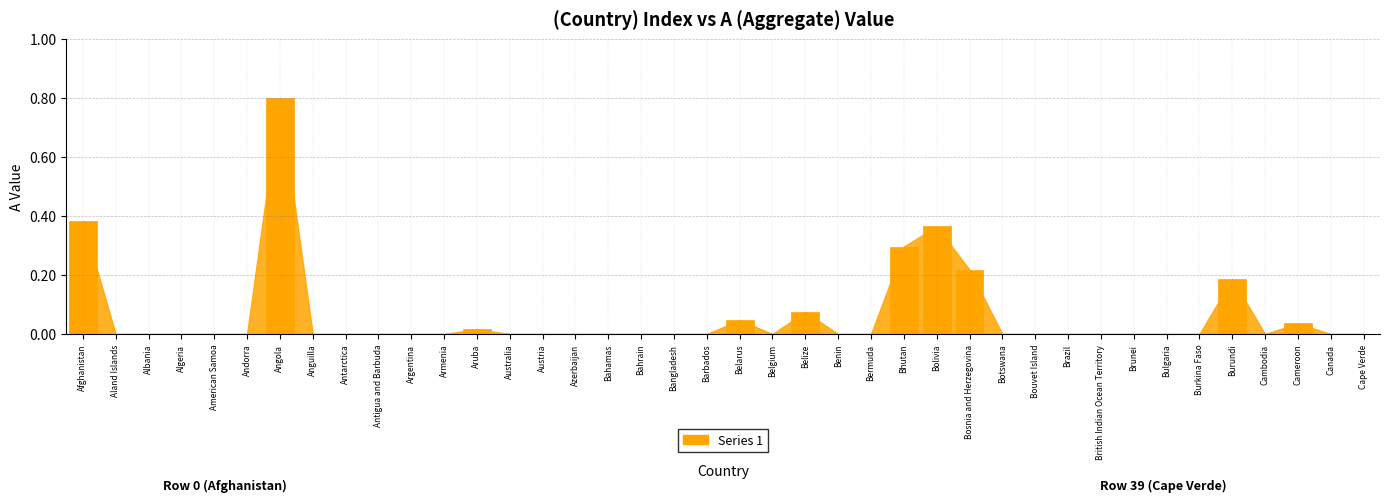

Which has a higher value, Cameroon or Antigua and Barbuda?

Cameroon